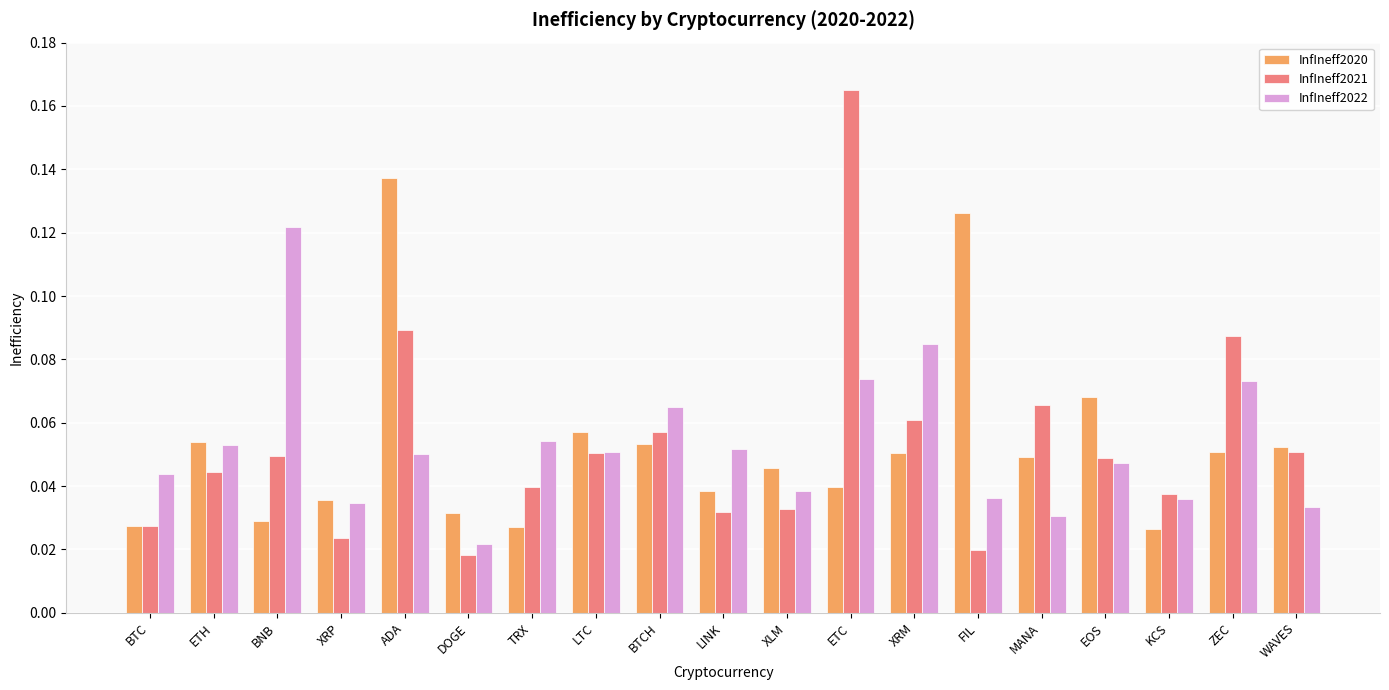

Is it true that InfIneff2022 equals 0.0 at BTCH?

False